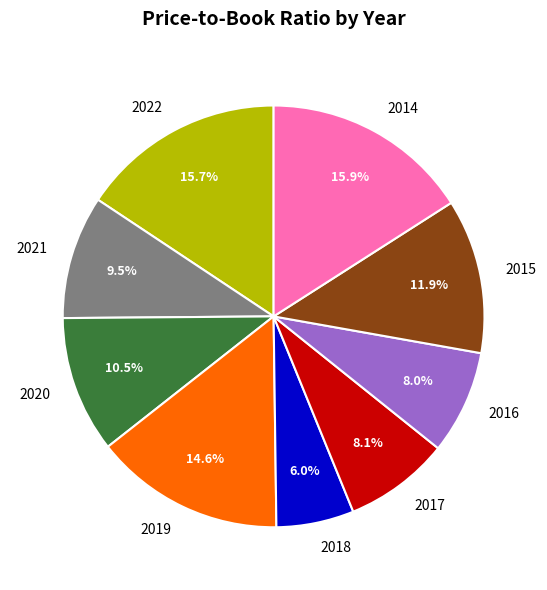

To the nearest percent, what is the combined percentage of 2019 and 2020?

25%